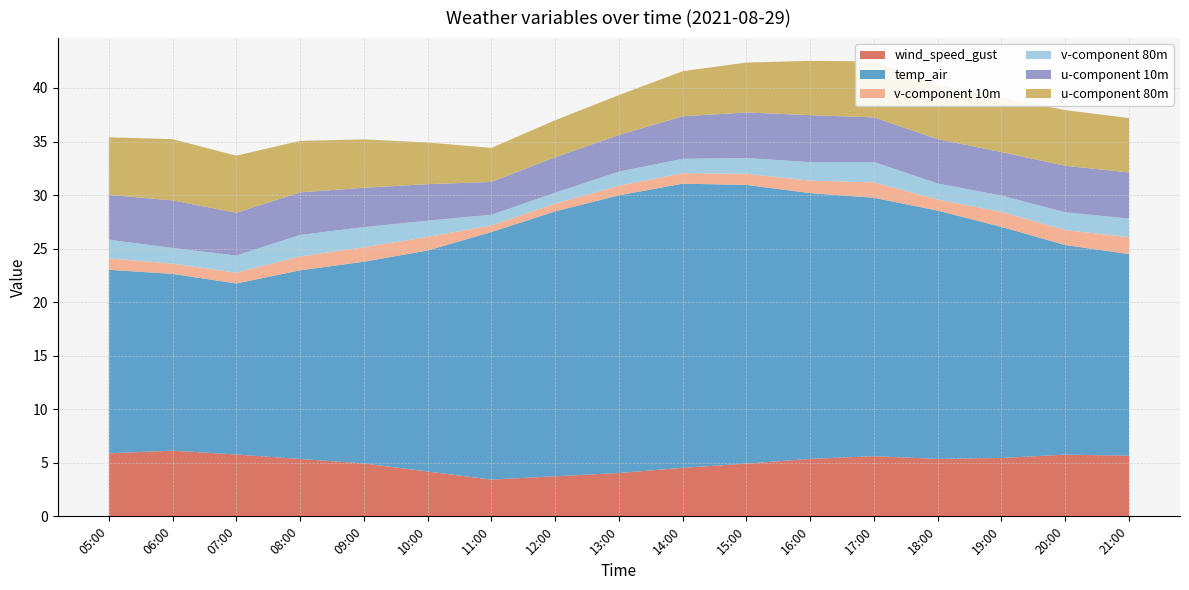

Reading left to right, transcribe all the data shown in this chart.

wind_speed_gust: 5.9	6.1	5.8	5.4	4.9	4.2	3.4	3.7	4.0	4.5	4.9	5.4	5.6	5.4	5.5	5.8	5.7
temp_air: 17.1	16.5	16.0	17.6	18.8	20.6	23.1	24.7	25.9	26.5	26.0	24.8	24.1	23.2	21.6	19.6	18.8
v-component 10m: 1.1	1.0	1.0	1.3	1.3	1.3	0.6	0.7	0.9	1.0	1.0	1.2	1.4	1.0	1.4	1.4	1.6
v-component 80m: 1.7	1.5	1.6	2.0	1.9	1.5	1.0	1.0	1.3	1.3	1.5	1.7	1.9	1.5	1.5	1.7	1.7
u-component 10m: 4.2	4.4	4.0	4.0	3.7	3.4	3.1	3.3	3.4	4.0	4.2	4.4	4.2	4.1	4.1	4.3	4.3
u-component 80m: 5.4	5.7	5.3	4.8	4.5	3.9	3.2	3.5	3.7	4.2	4.7	5.1	5.2	5.1	5.1	5.2	5.1